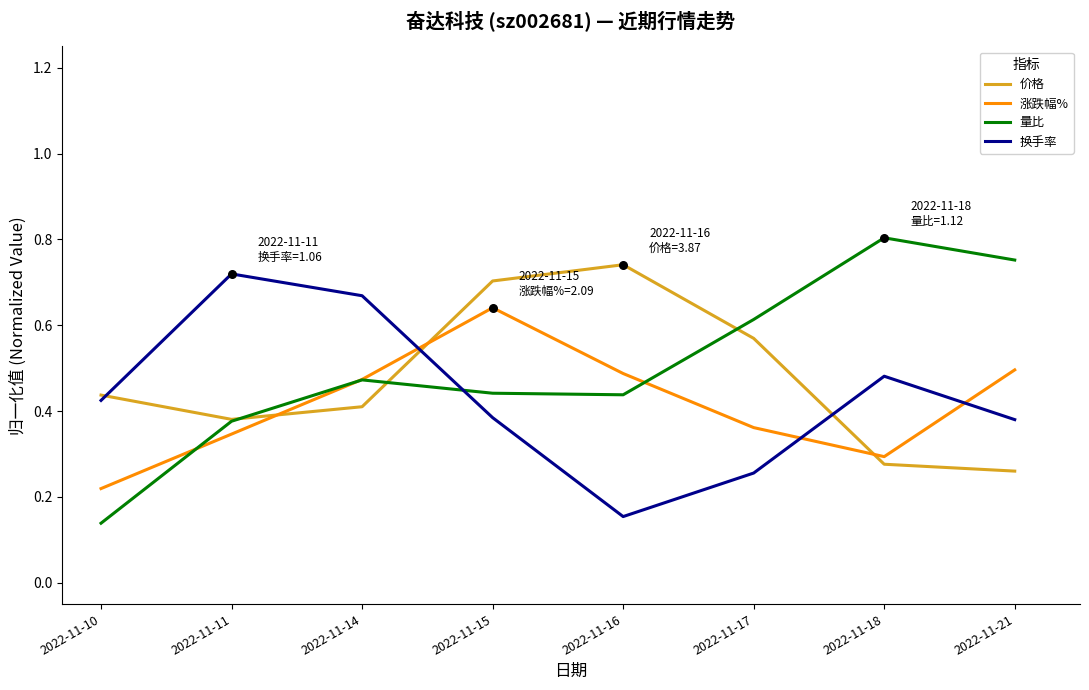

Between 2022-11-10 and 2022-11-15, which series saw the biggest shift?

涨跌幅%